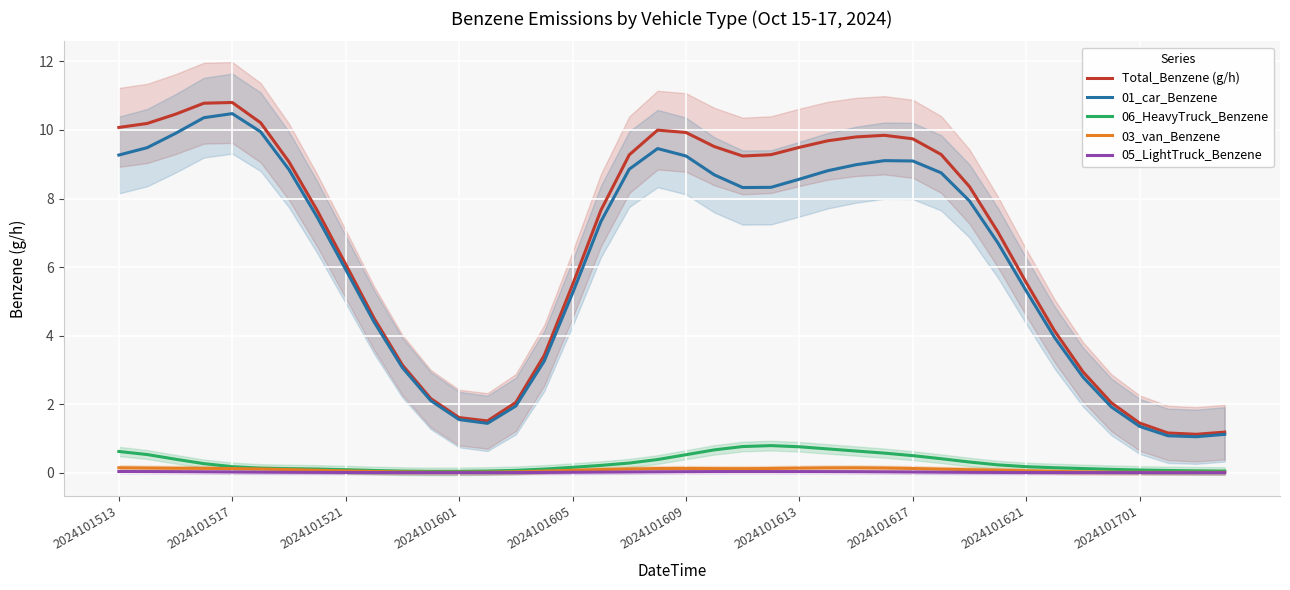

What position from the left is 29?

30